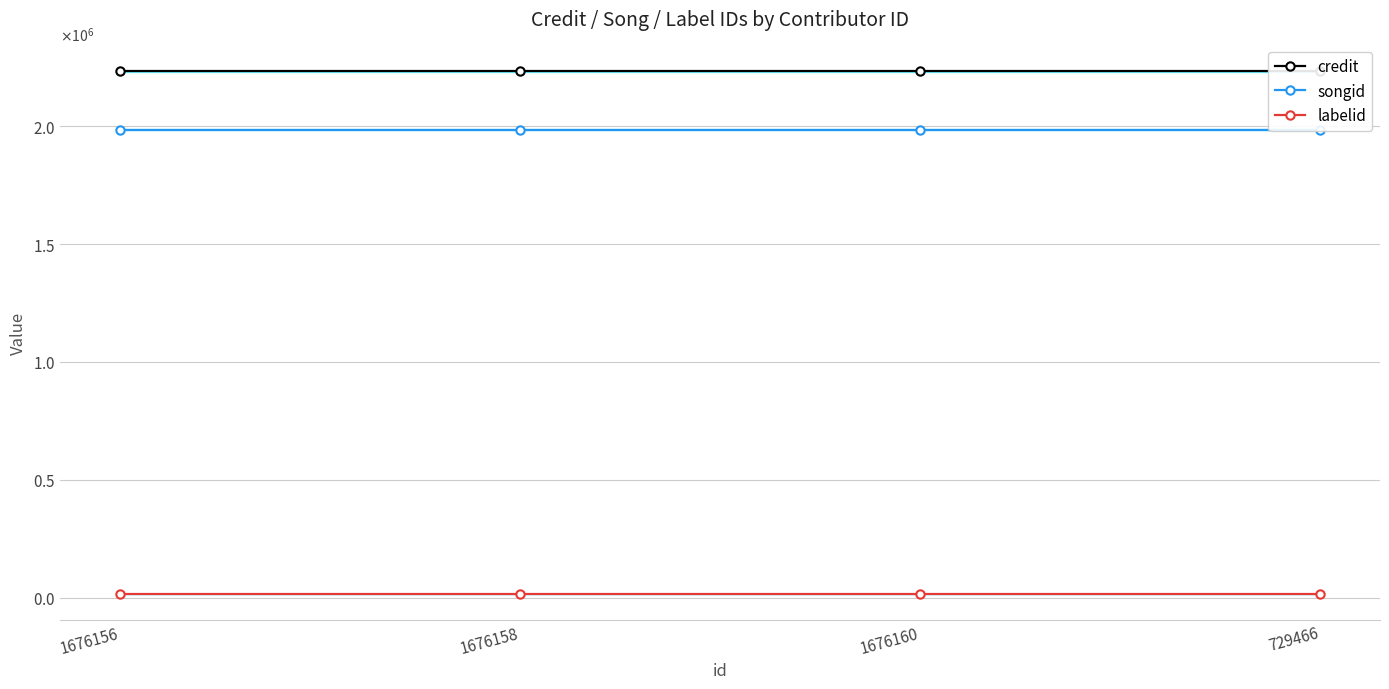

The value of labelid at 729466 is 16864. True or false?

True